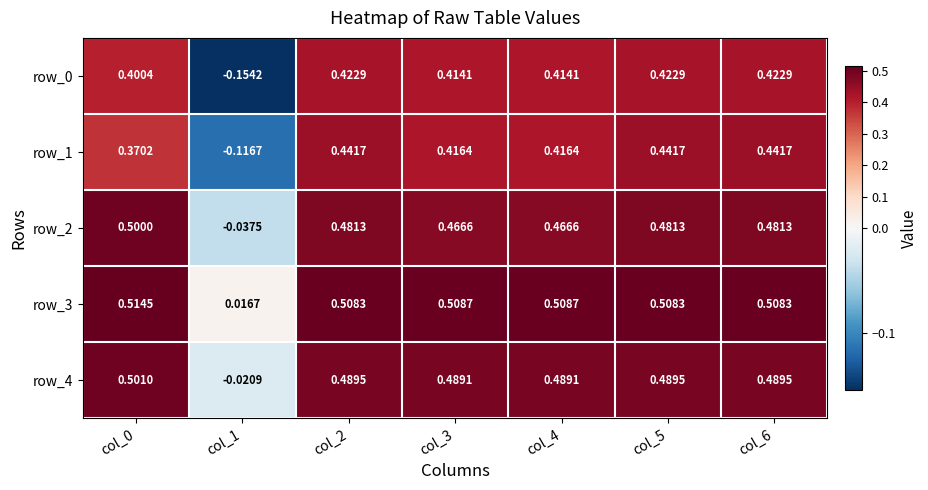

Where is row_4 nearest to the value 0?

col_1